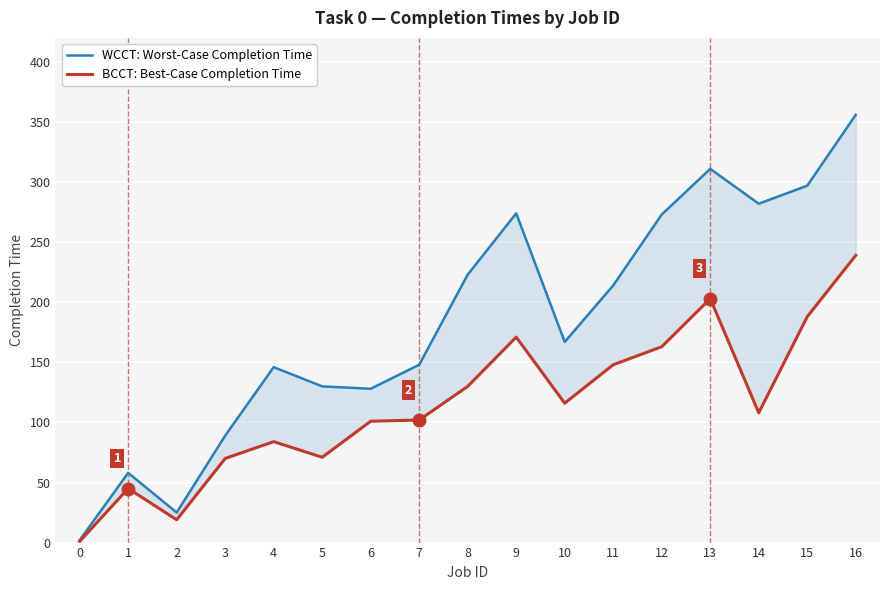

True or false: WCCT: Worst-Case Completion Time and BCCT: Best-Case Completion Time intersect in this chart.

False